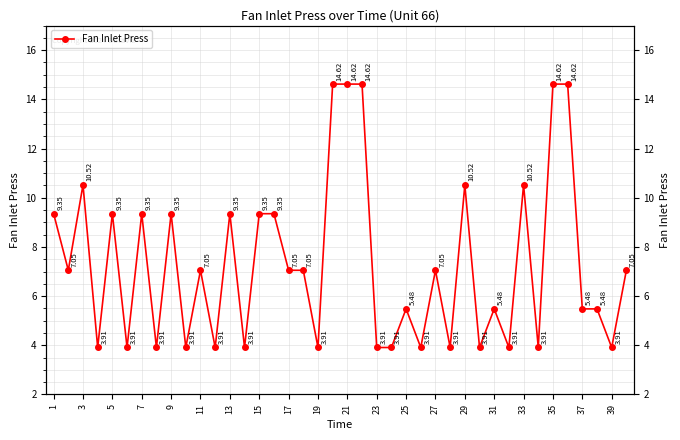

Reading right to left, extract all data points from this chart.

7.0	3.9	5.5	5.5	14.6	14.6	3.9	10.5	3.9	5.5	3.9	10.5	3.9	7.0	3.9	5.5	3.9	3.9	14.6	14.6	14.6	3.9	7.0	7.0	9.3	9.3	3.9	9.3	3.9	7.0	3.9	9.3	3.9	9.3	3.9	9.3	3.9	10.5	7.0	9.3